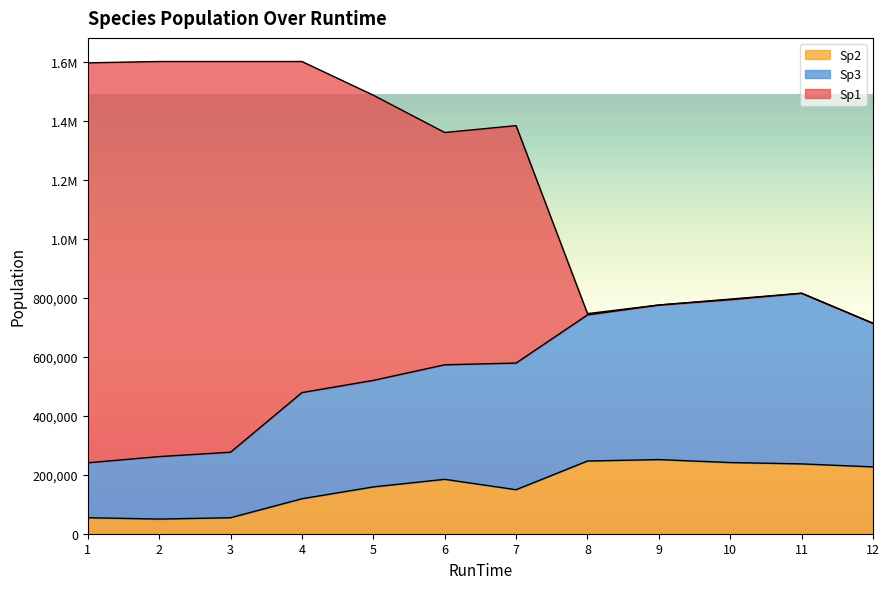

Does the chart display data point markers on the line(s)?

No